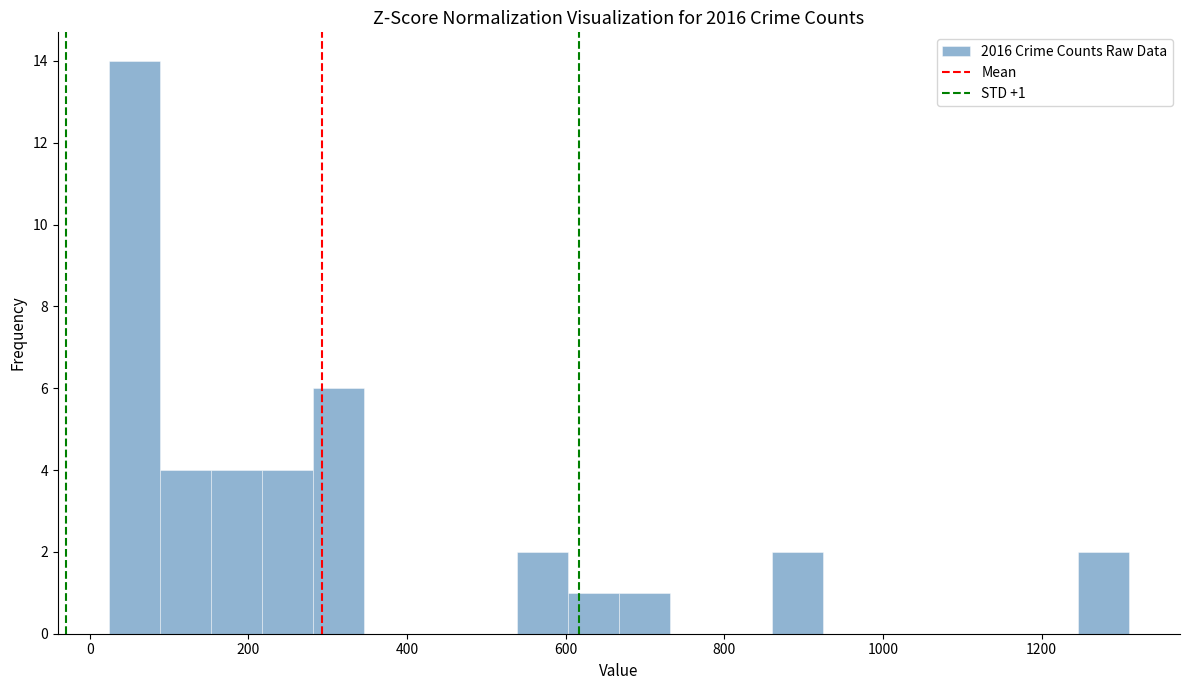

Around what value on the x-axis is the tallest bar? Give the approximate position of its centre, as read against the axis.

60